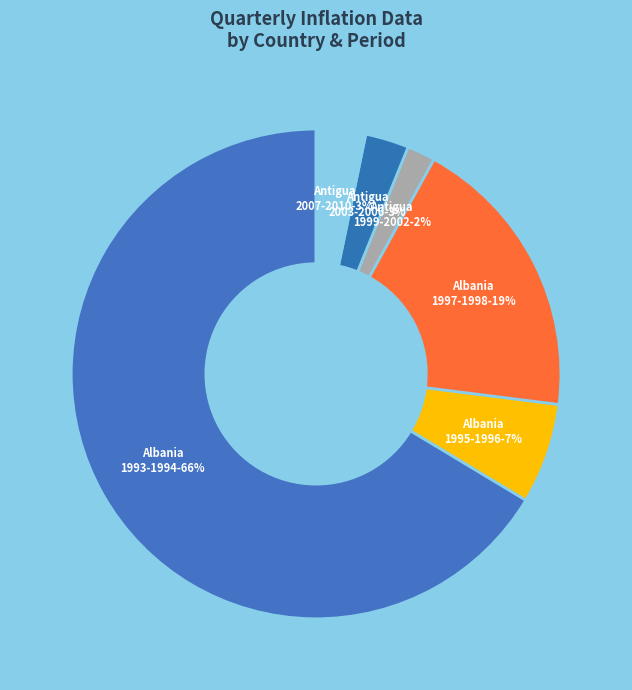

True or false: Albania 1995-1996 accounts for 7% of the total.

True